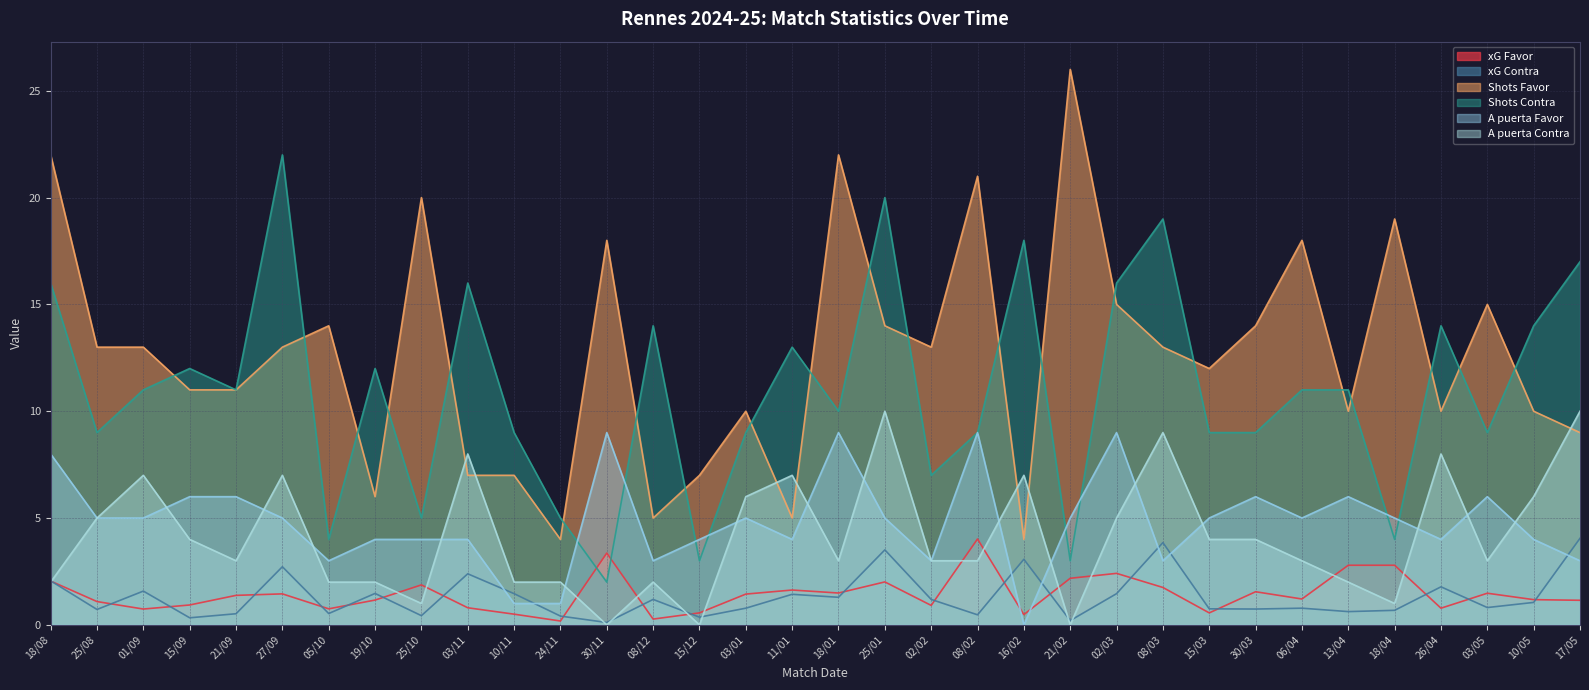

How many interior local peaks does the Shots Favor series have?

10